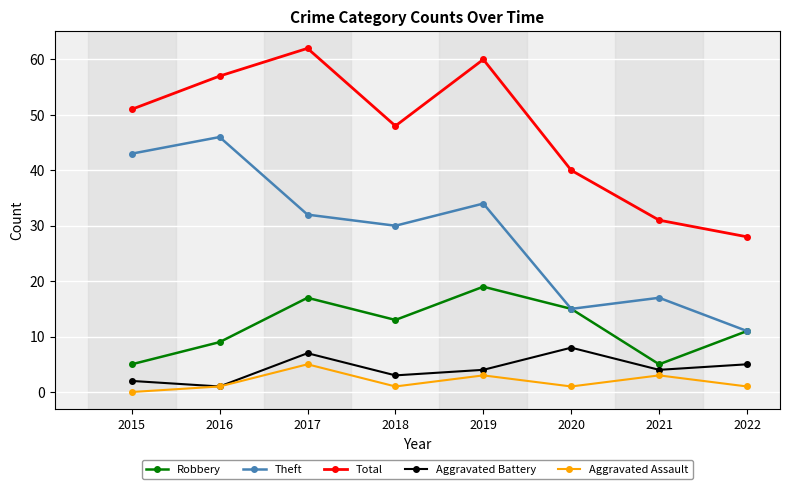

Which series has the widest spread of values?

Theft